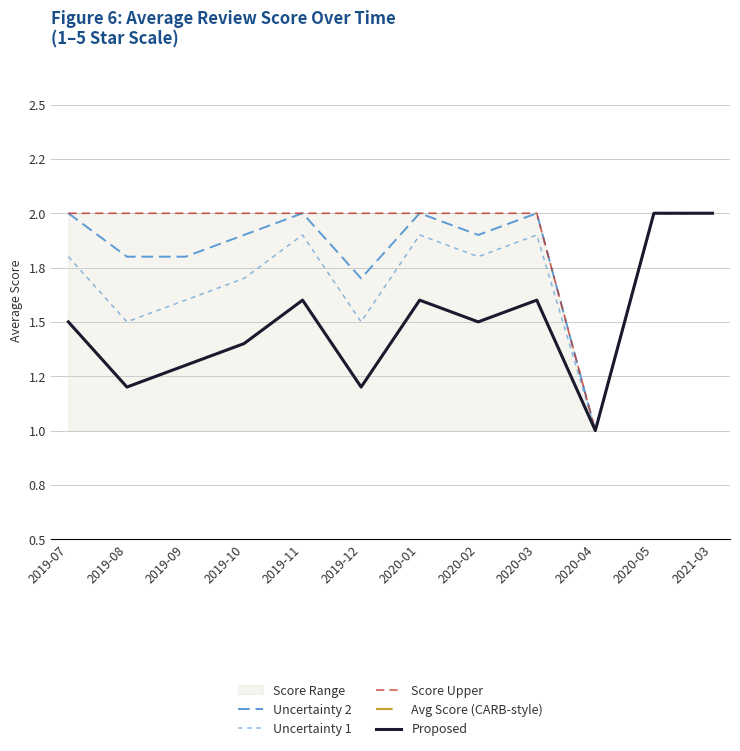

How many Proposed values are between 1 and 2?

12